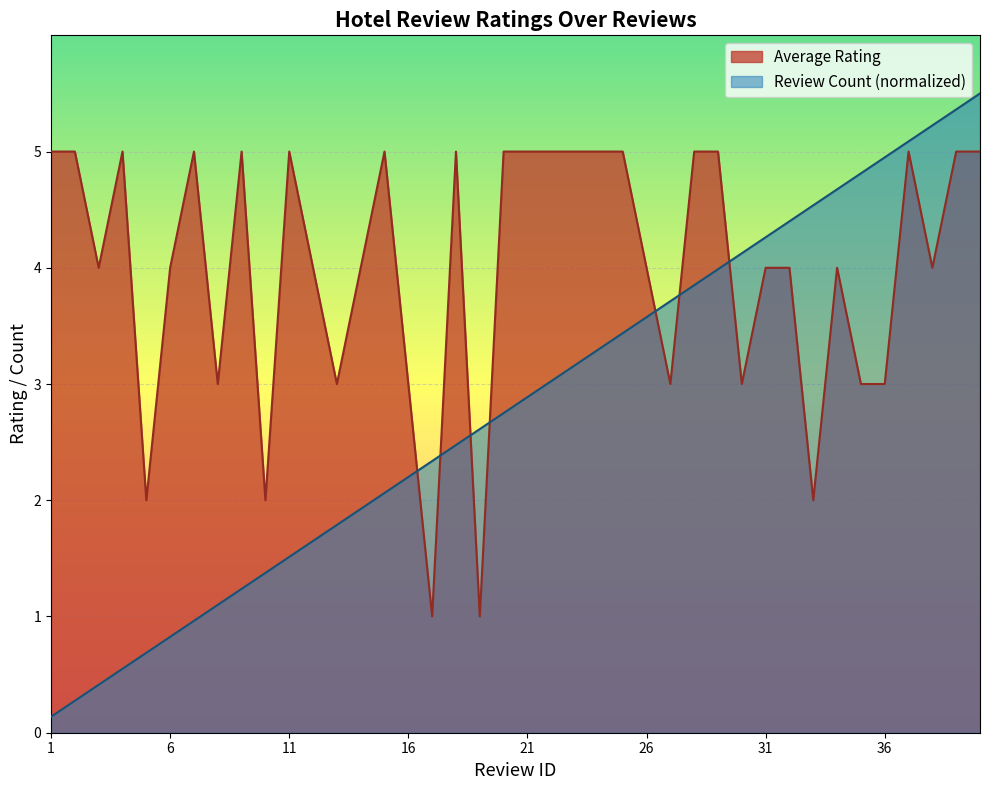

Is the value of Average Rating at 21 greater than the value of Review Count at 35?

Yes